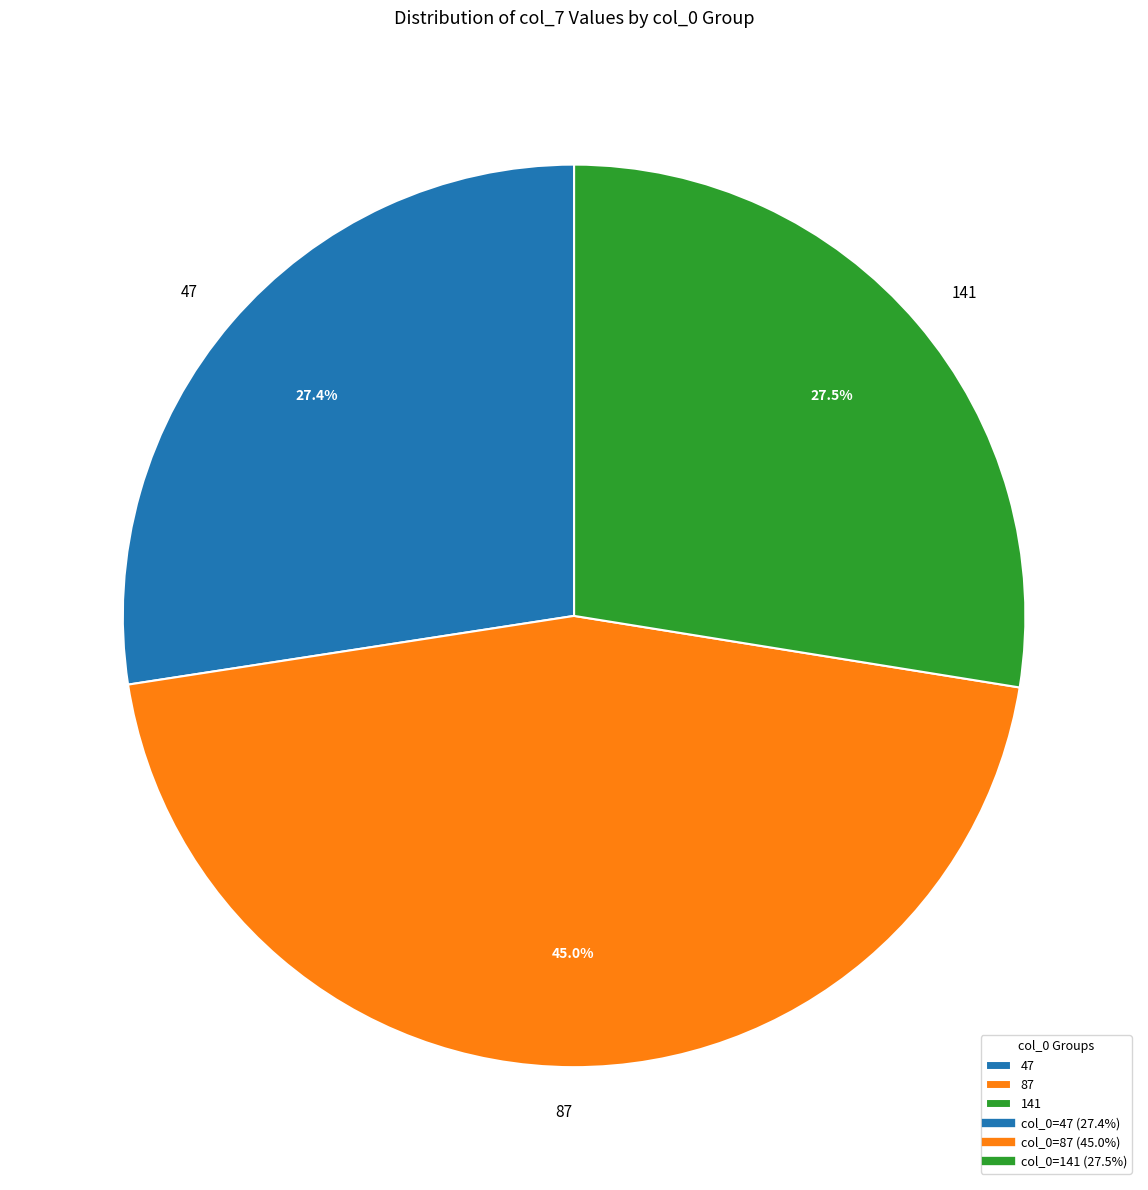

Do 87 and 47 together represent more than half of the pie?

Yes